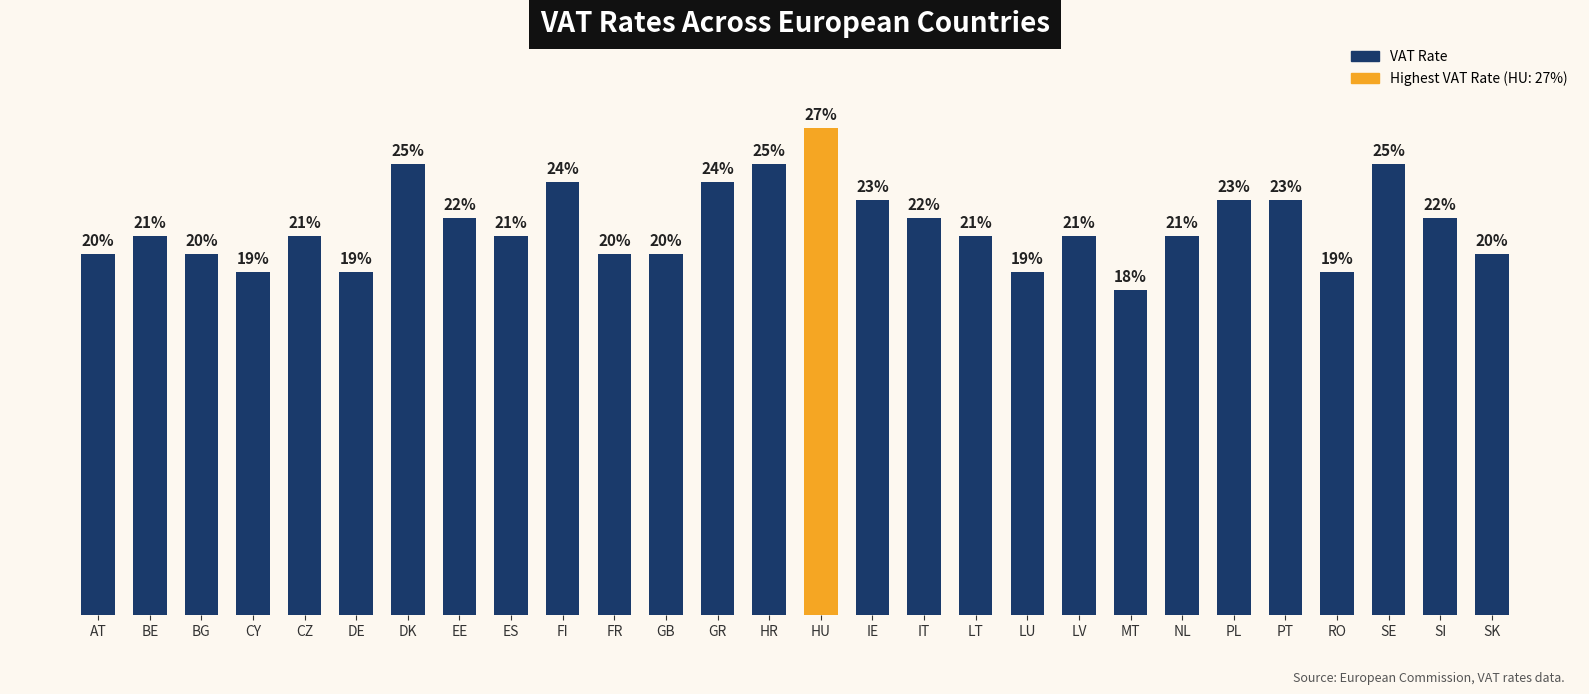

What is the difference between the maximum and minimum values?

0.1